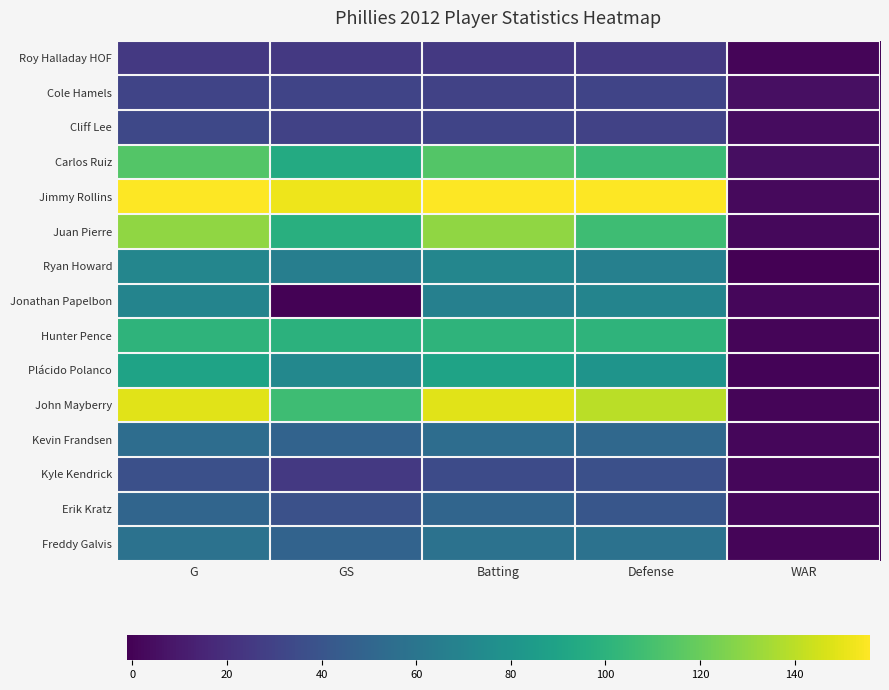

Reading left to right, list all the values displayed in this chart.

Roy Halladay HOF: G=25.0	GS=25.0	Batting=25.0	Defense=25.0	WAR=0.8
Cole Hamels: G=31.0	GS=31.0	Batting=30.0	Defense=31.0	WAR=5.1
Cliff Lee: G=33.0	GS=30.0	Batting=31.0	Defense=30.0	WAR=4.3
Carlos Ruiz: G=114.0	GS=95.0	Batting=114.0	Defense=106.0	WAR=4.6
Jimmy Rollins: G=156.0	GS=152.0	Batting=156.0	Defense=156.0	WAR=2.5
Juan Pierre: G=130.0	GS=98.0	Batting=130.0	Defense=107.0	WAR=2.1
Ryan Howard: G=71.0	GS=66.0	Batting=71.0	Defense=67.0	WAR=-1.2
Jonathan Papelbon: G=70.0	GS=0.0	Batting=67.0	Defense=70.0	WAR=1.6
Hunter Pence: G=101.0	GS=100.0	Batting=101.0	Defense=101.0	WAR=1.0
Plácido Polanco: G=90.0	GS=72.0	Batting=90.0	Defense=80.0	WAR=0.4
John Mayberry: G=149.0	GS=107.0	Batting=149.0	Defense=140.0	WAR=0.9
Kevin Frandsen: G=55.0	GS=49.0	Batting=55.0	Defense=52.0	WAR=1.6
Kyle Kendrick: G=37.0	GS=25.0	Batting=35.0	Defense=37.0	WAR=1.5
Erik Kratz: G=50.0	GS=38.0	Batting=50.0	Defense=41.0	WAR=1.4
Freddy Galvis: G=58.0	GS=49.0	Batting=58.0	Defense=58.0	WAR=0.7